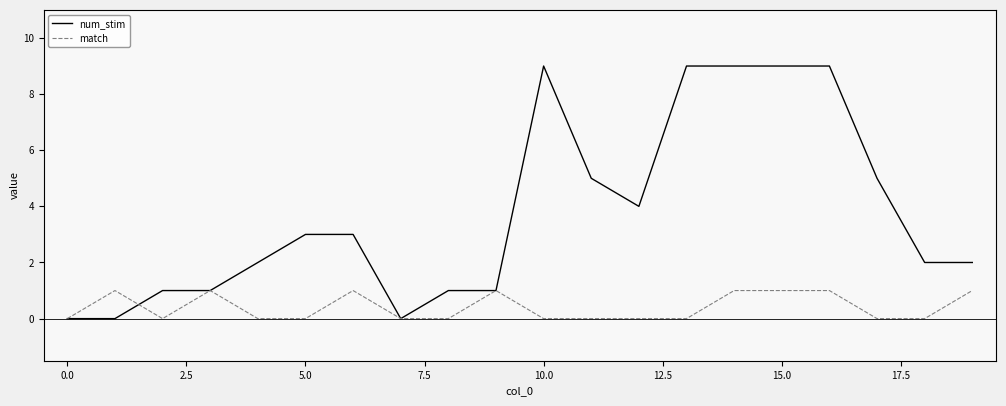

Rank the series by their average value, from highest to lowest.

num_stim, match